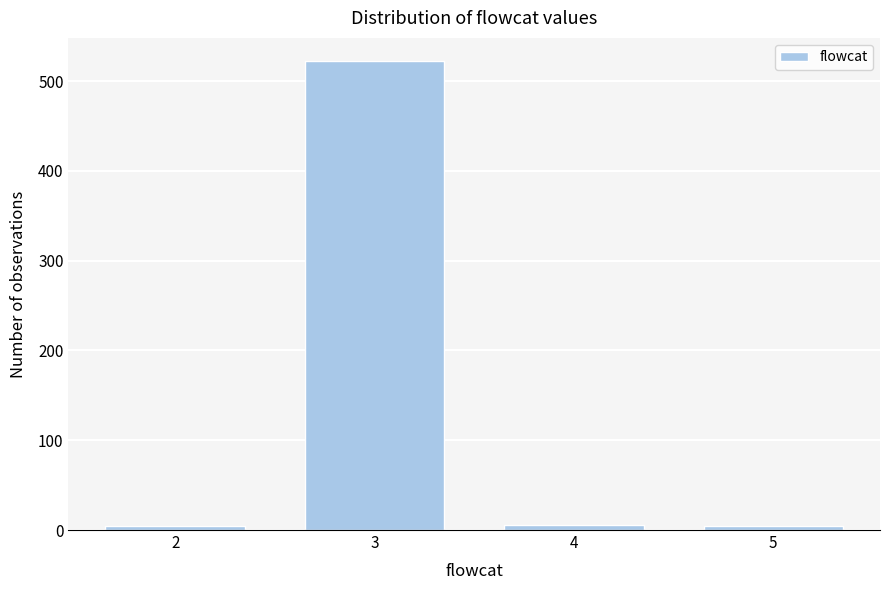

Is it true that the value at 3 is 725?

False